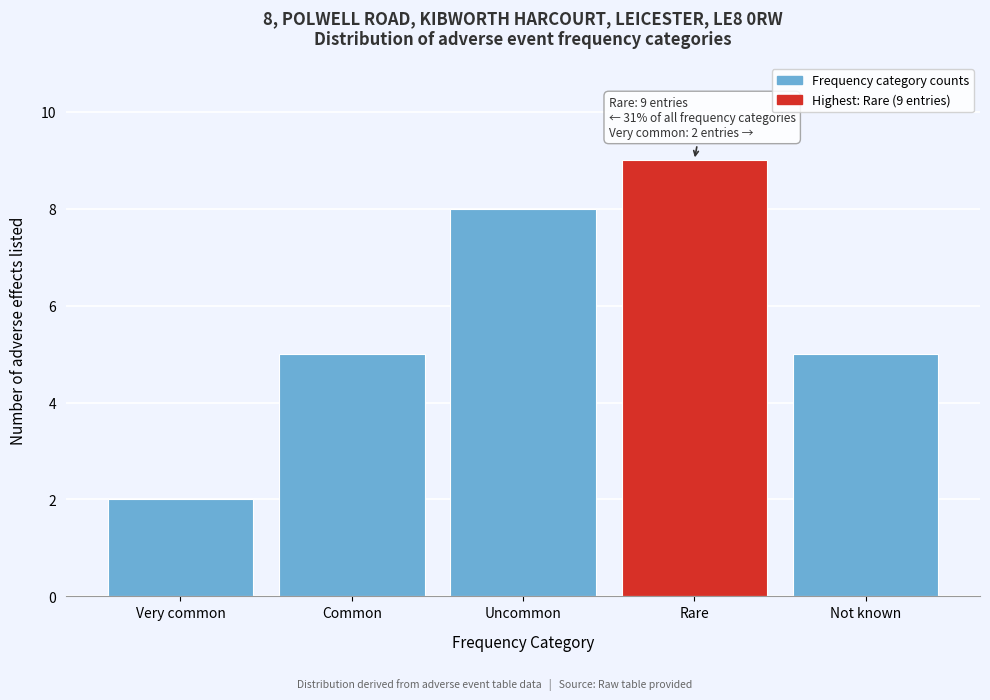

Reading right to left, list all the values displayed in this chart.

5	9	8	5	2